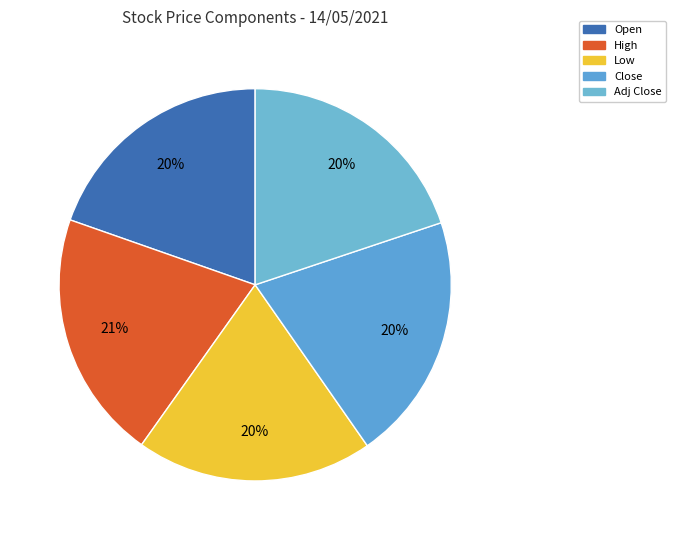

Is there a majority slice in this chart?

No